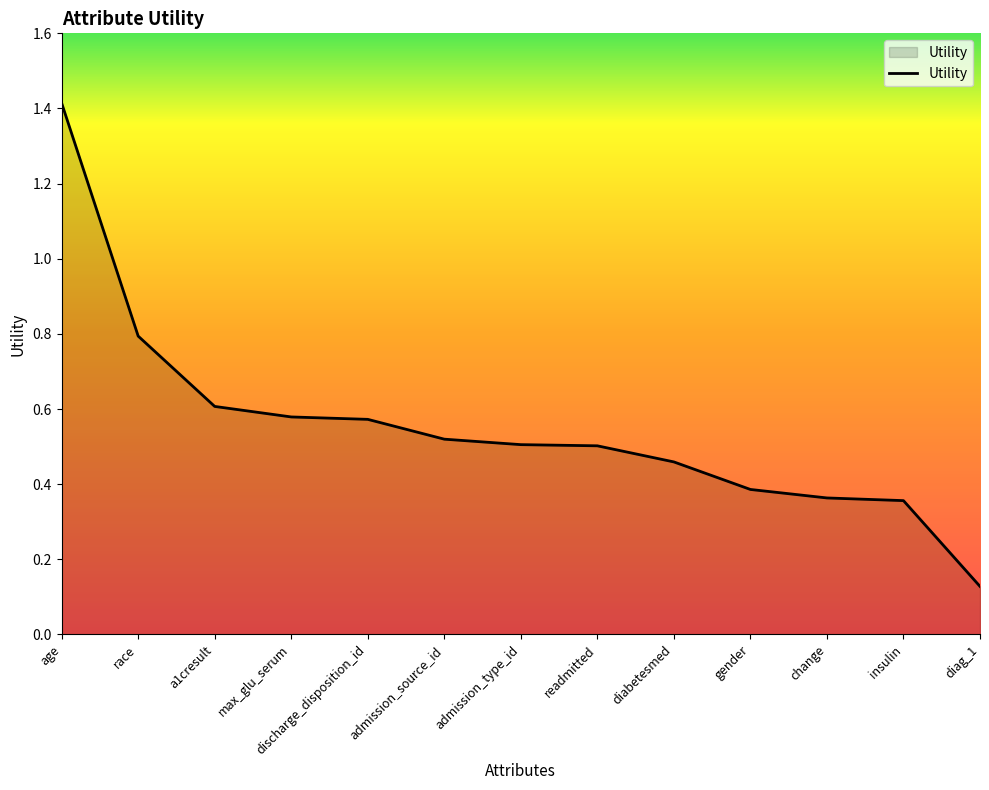

At which category does the chart reach its minimum across all series?

diag_1